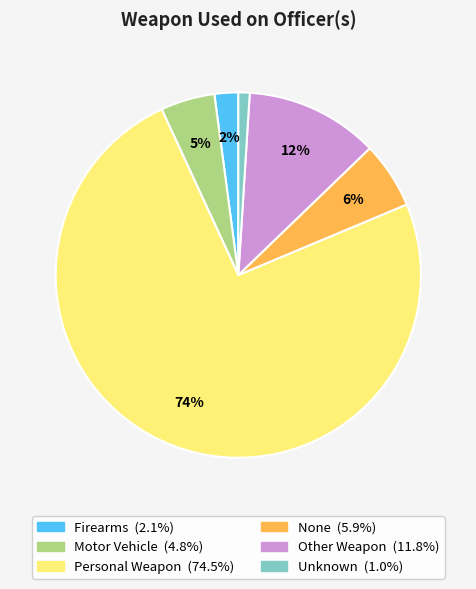

Which has a higher value, Firearms or Motor Vehicle?

Motor Vehicle